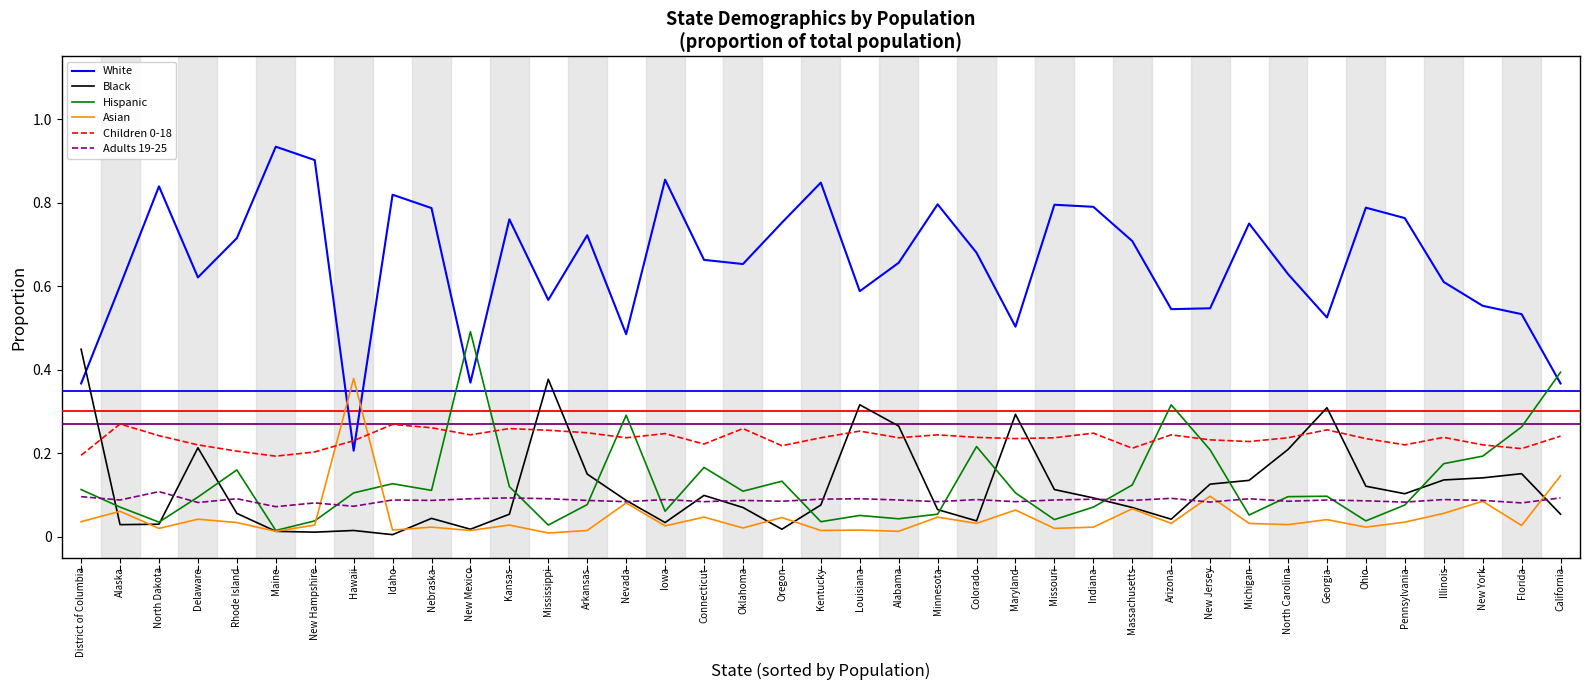

Where do White and Children 0-18 first cross each other?

New Hampshire and Hawaii